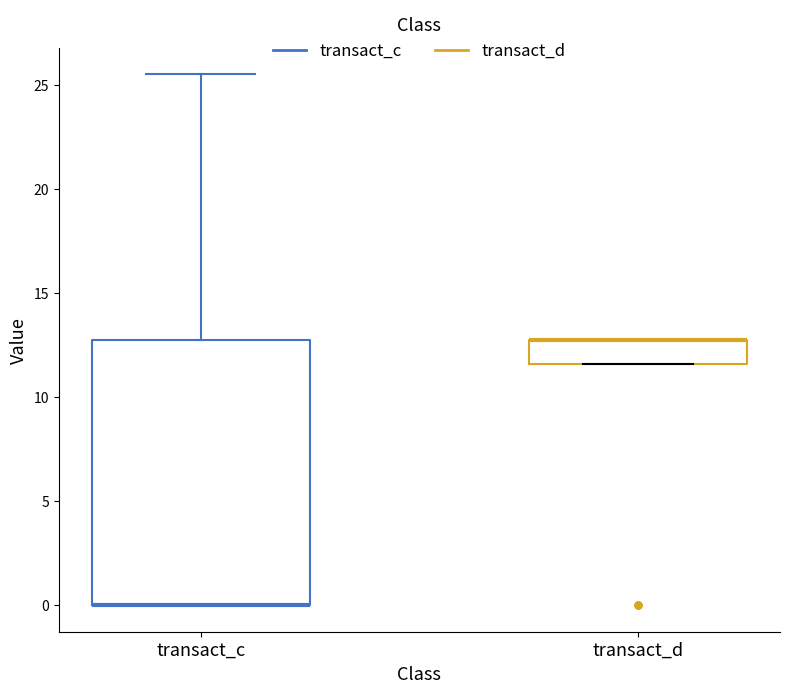

Reading left to right, transcribe this box plot: for each box, give where its median line is, the range the box spans, and where its two whiskers end, as read against the y-axis. The values are not printed on the chart, so give them approximately, as read against the axis.

transact_c: median 0.0 (drawn on the box's lower edge), box 0.0 to 12.5, whiskers 0.0 to 25.5
transact_d: median 12.5 (drawn on the box's upper edge), box 11.5 to 12.5, whiskers 11.5 to 12.5